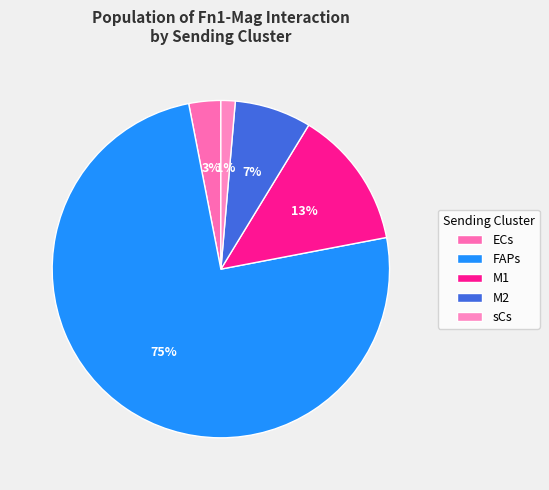

True or false: M1 accounts for 13% of the total.

True